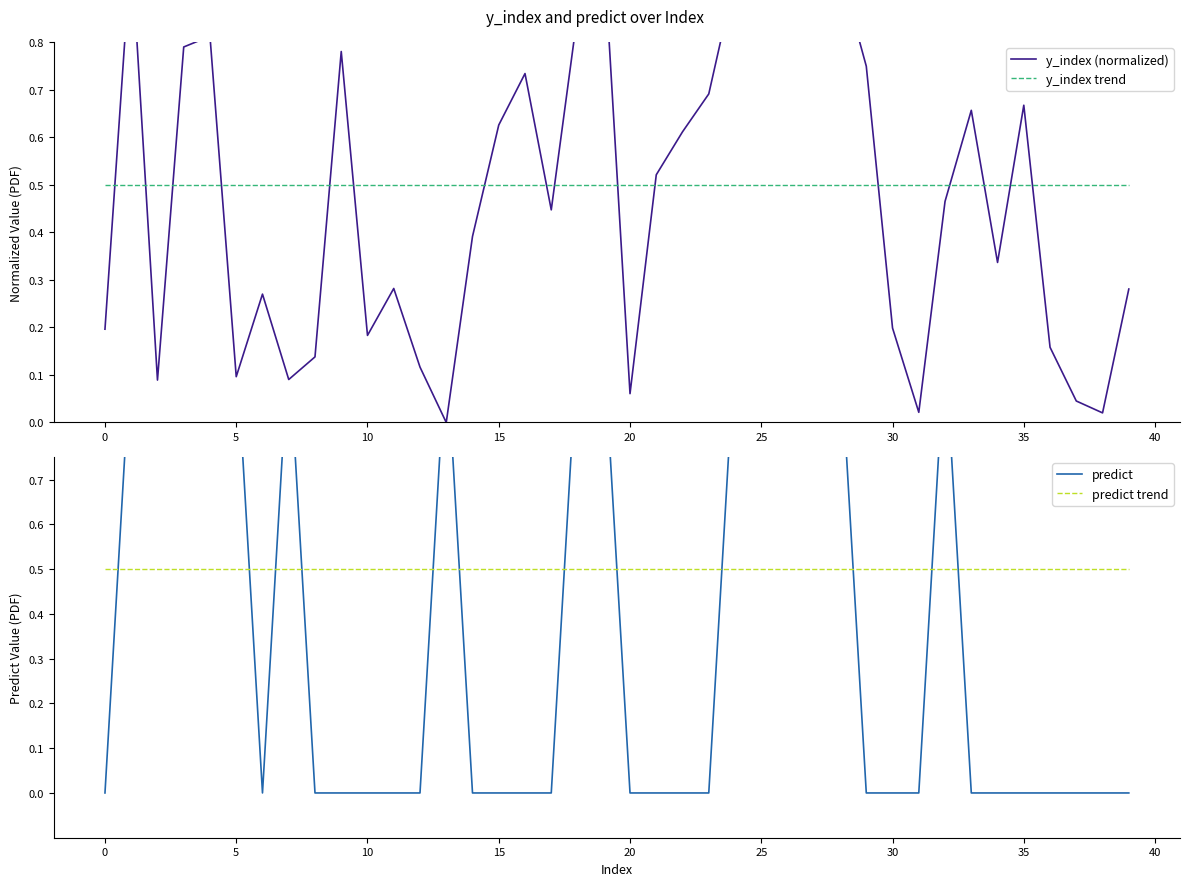

What is the value of the predict trend point at the 22nd from the left?

0.5